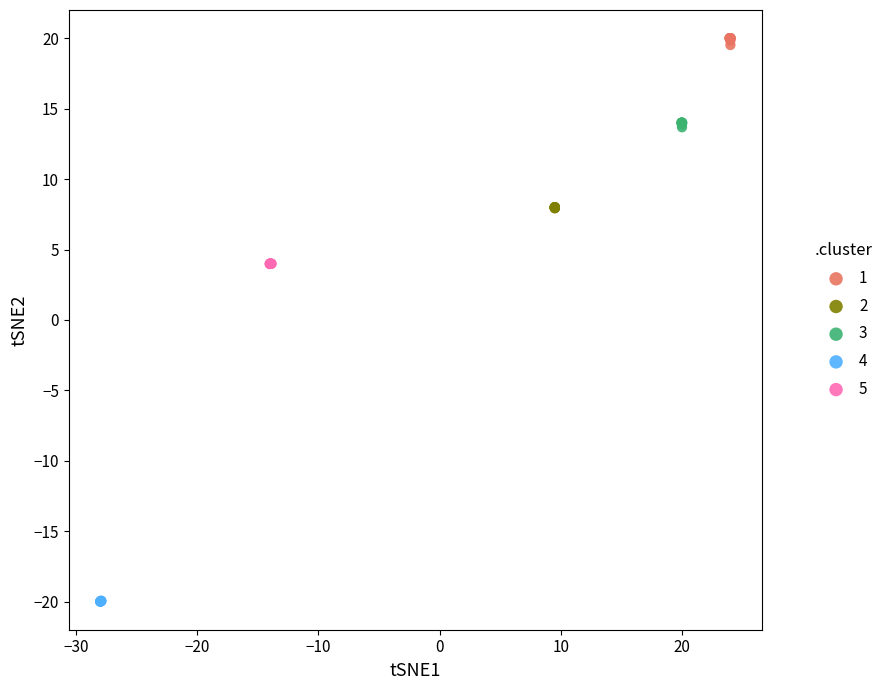

Which series contains the lowest Y value?

4